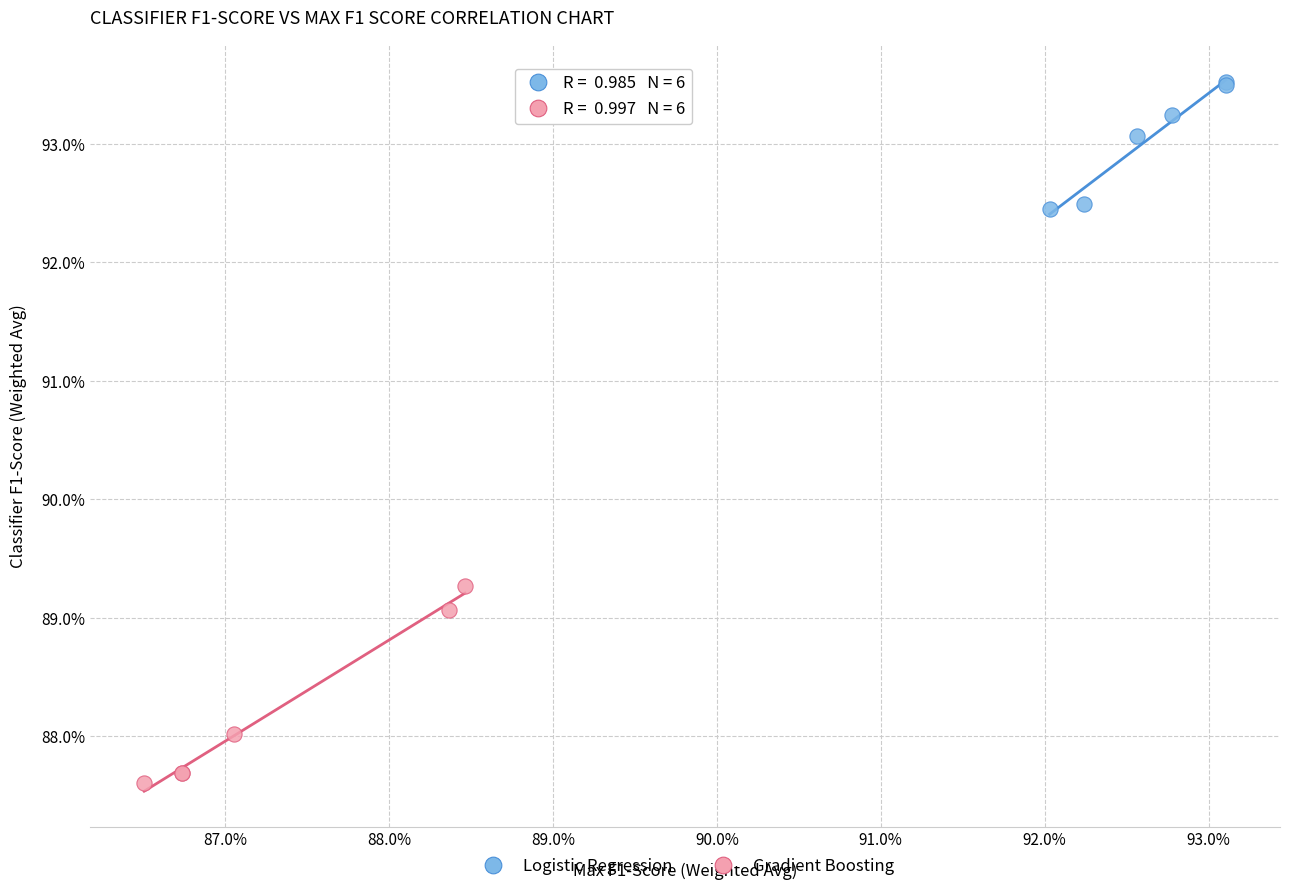

Which series contains the lowest Y value?

Gradient Boosting